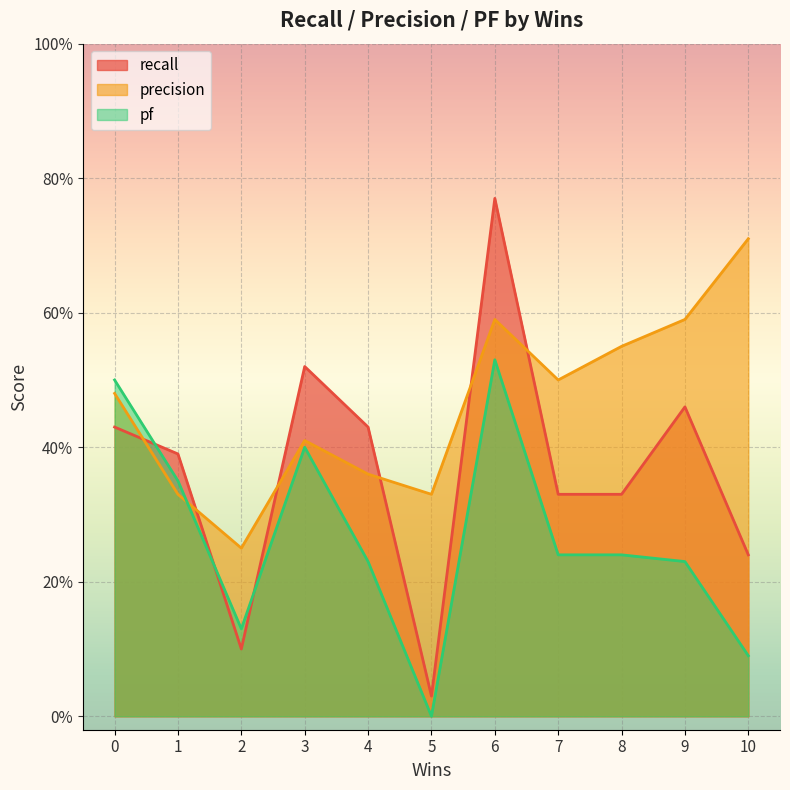

In recall, how many points are higher than both neighbors (excluding endpoints)?

3